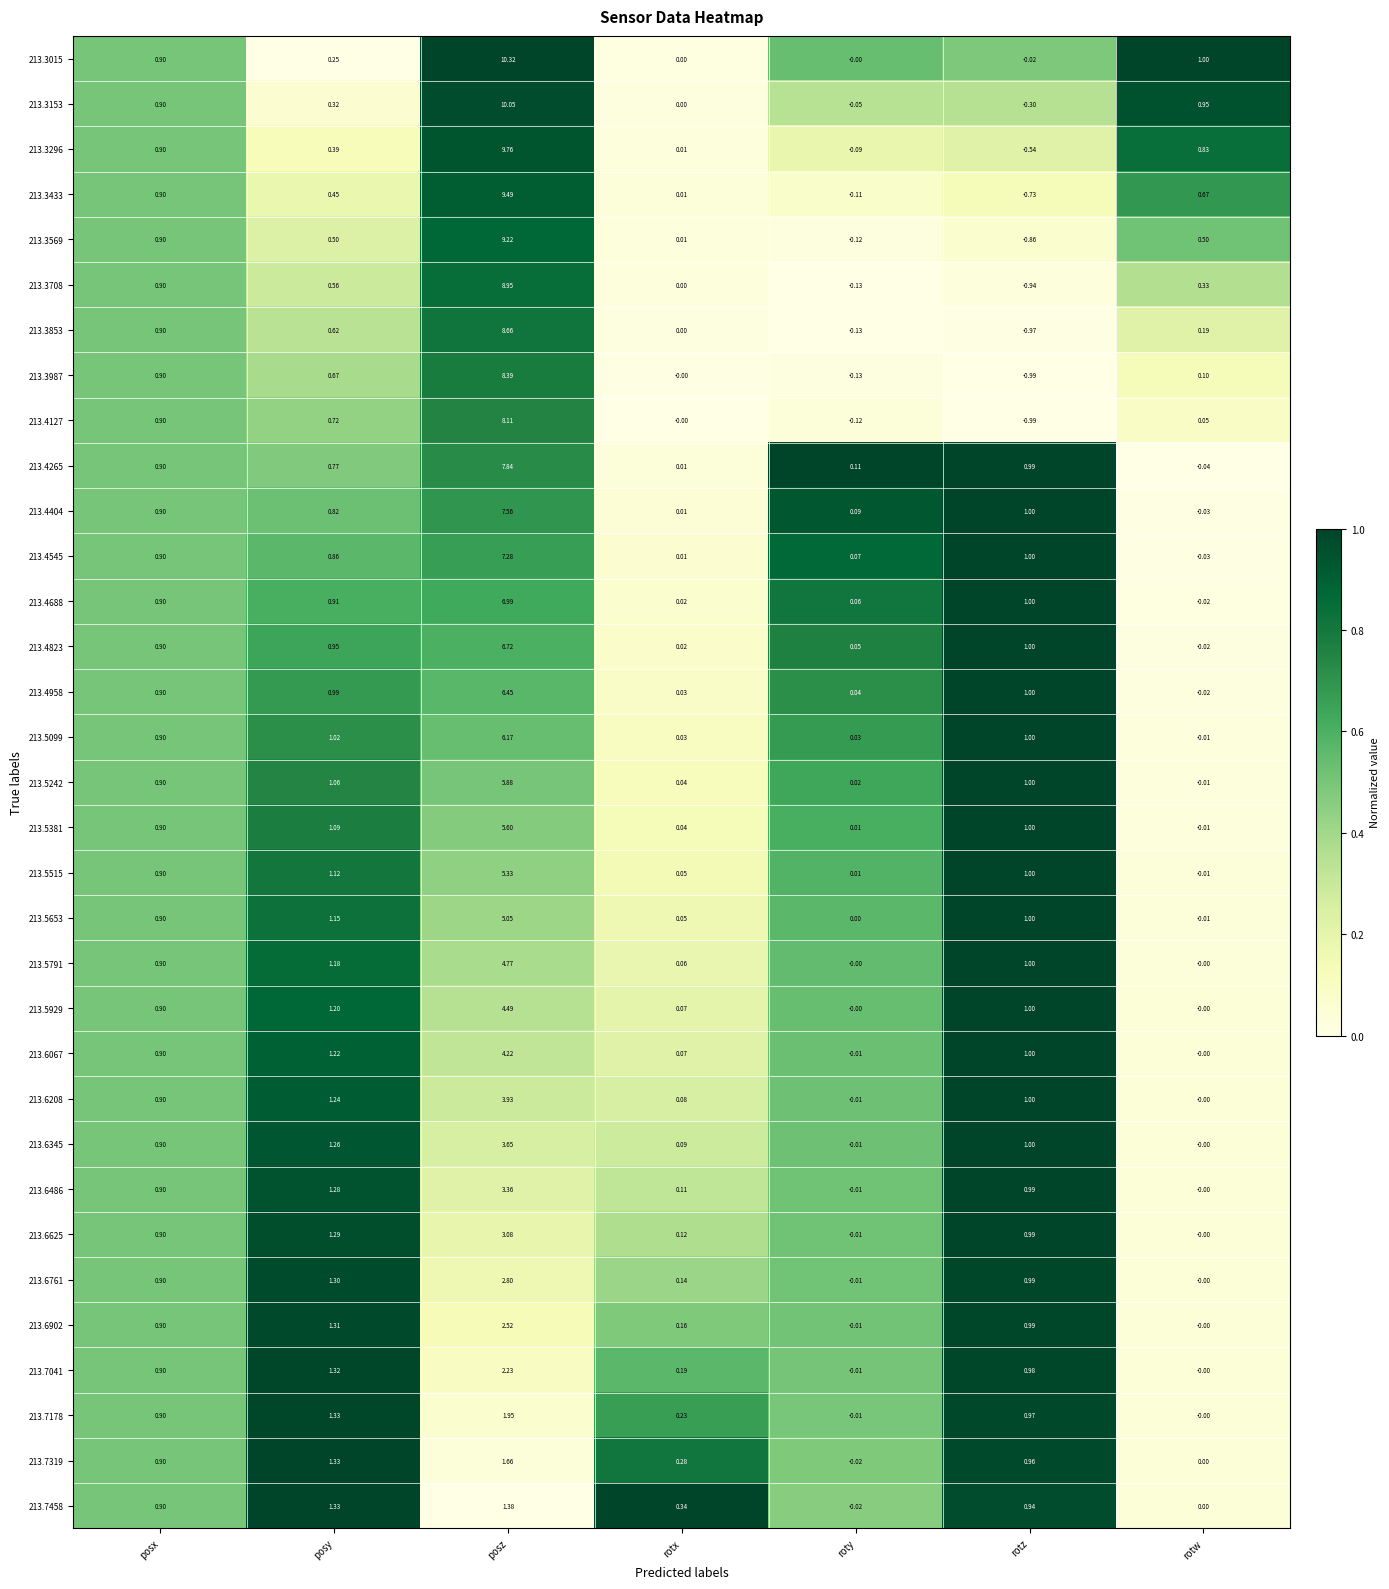

Rank the series by their maximum value, from lowest to highest.

213.7458, 213.7319, 213.7178, 213.7041, 213.6902, 213.6761, 213.6625, 213.6486, 213.6345, 213.6208, 213.6067, 213.5929, 213.5791, 213.5653, 213.5515, 213.5381, 213.5242, 213.5099, 213.4958, 213.4823, 213.4688, 213.4545, 213.4404, 213.4265, 213.4127, 213.3987, 213.3853, 213.3708, 213.3569, 213.3433, 213.3296, 213.3153, 213.3015